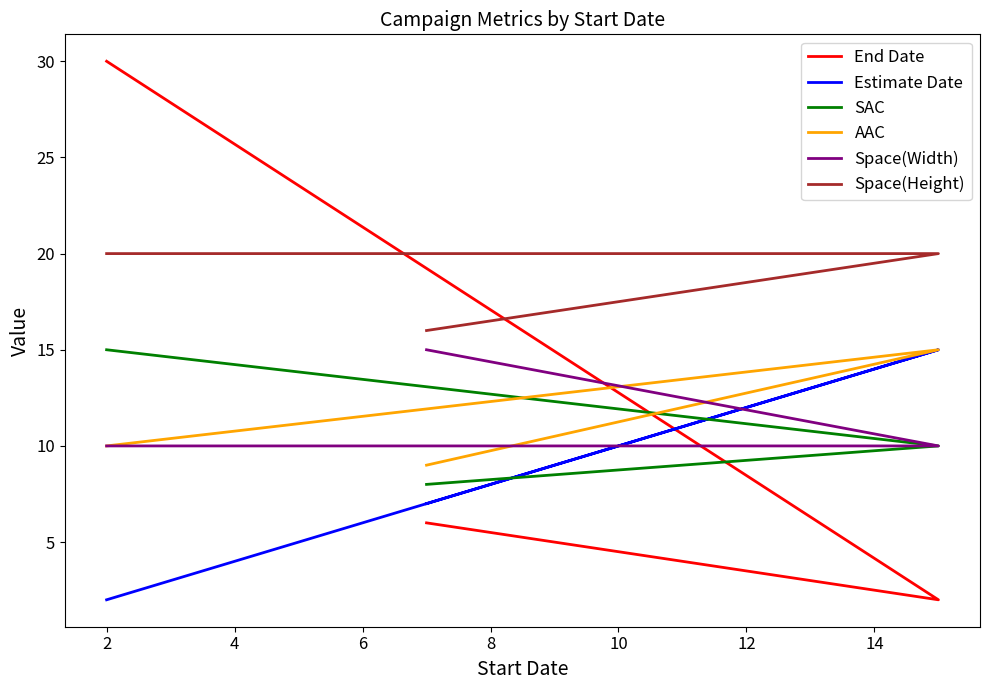

How many Space(Height) values are between 16 and 20?

3